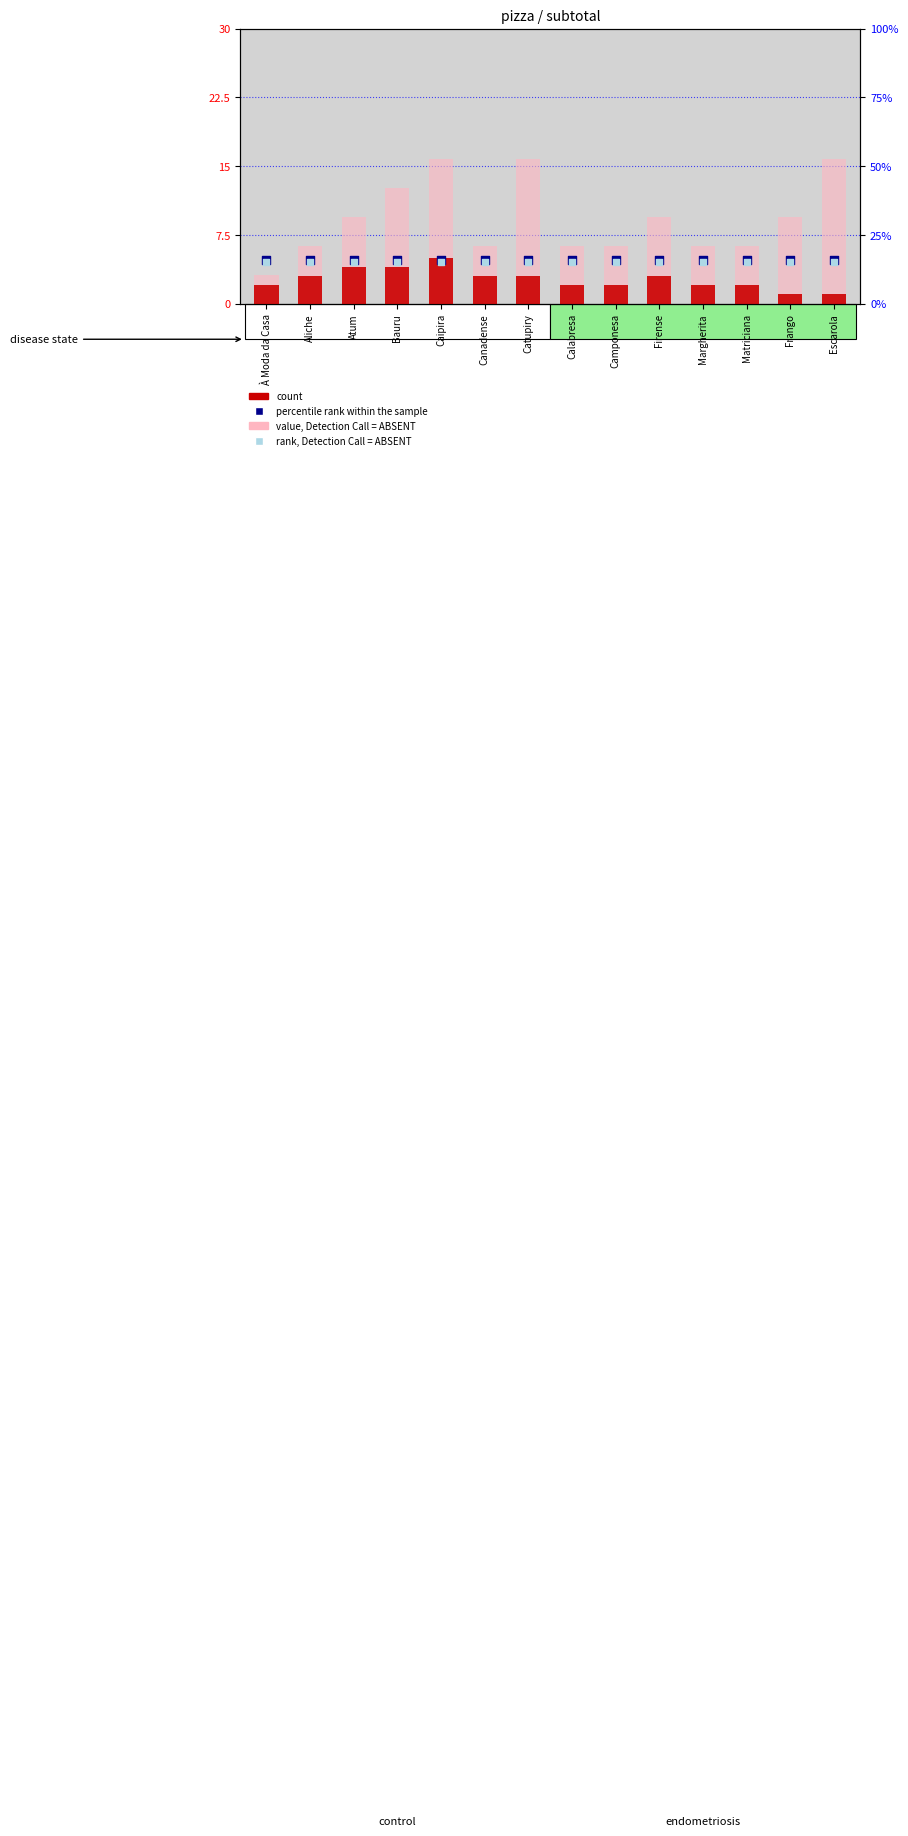

What are all the series names shown in the legend?

count, value, Detection Call = ABSENT, percentile rank within the sample, rank, Detection Call = ABSENT